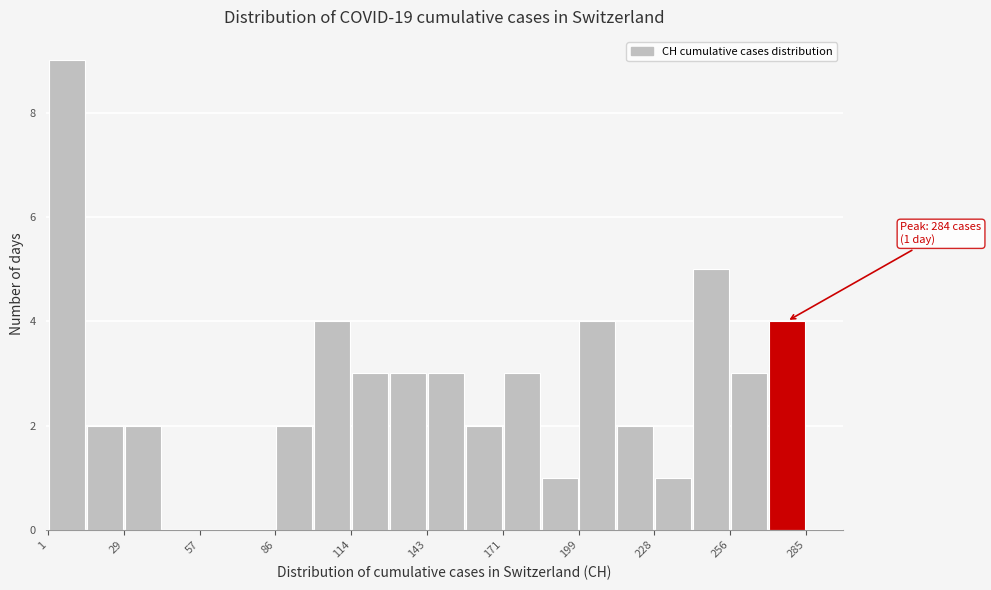

Read against the x-axis, roughly where is the centre of the tallest bar?

10